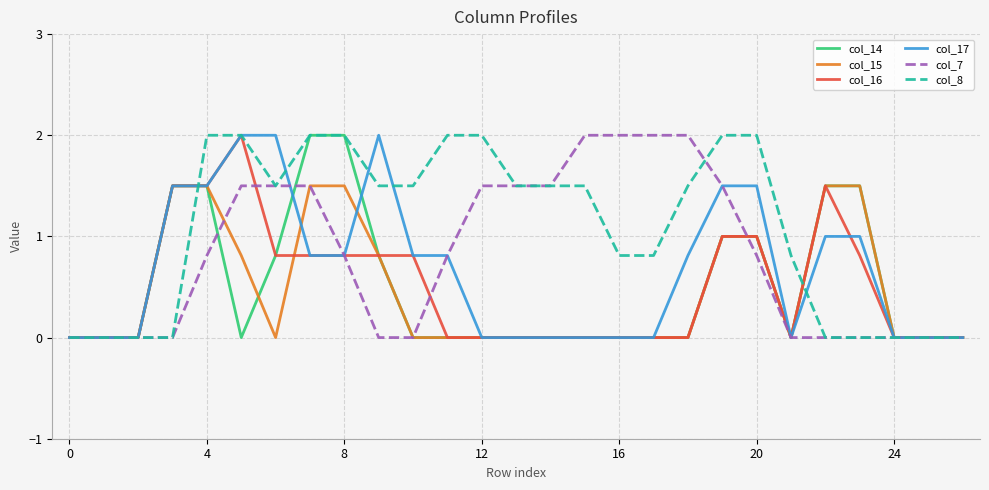

Which series has the largest total across all categories?

col_8